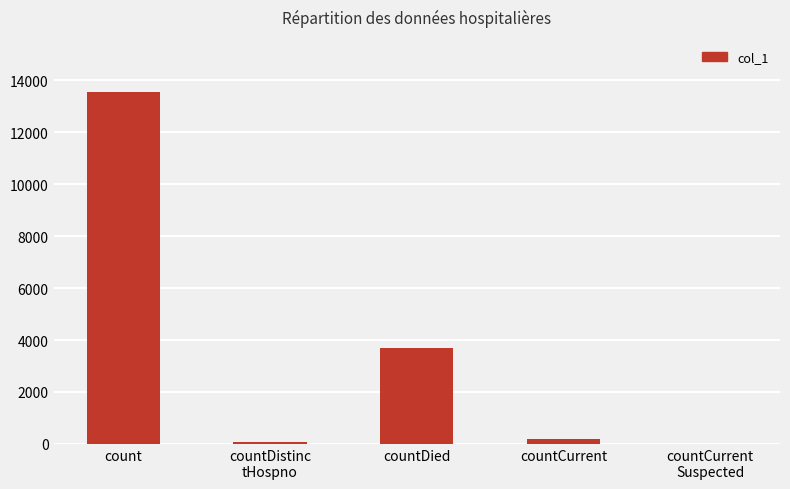

At which label is the value closest to 6766?

countDied